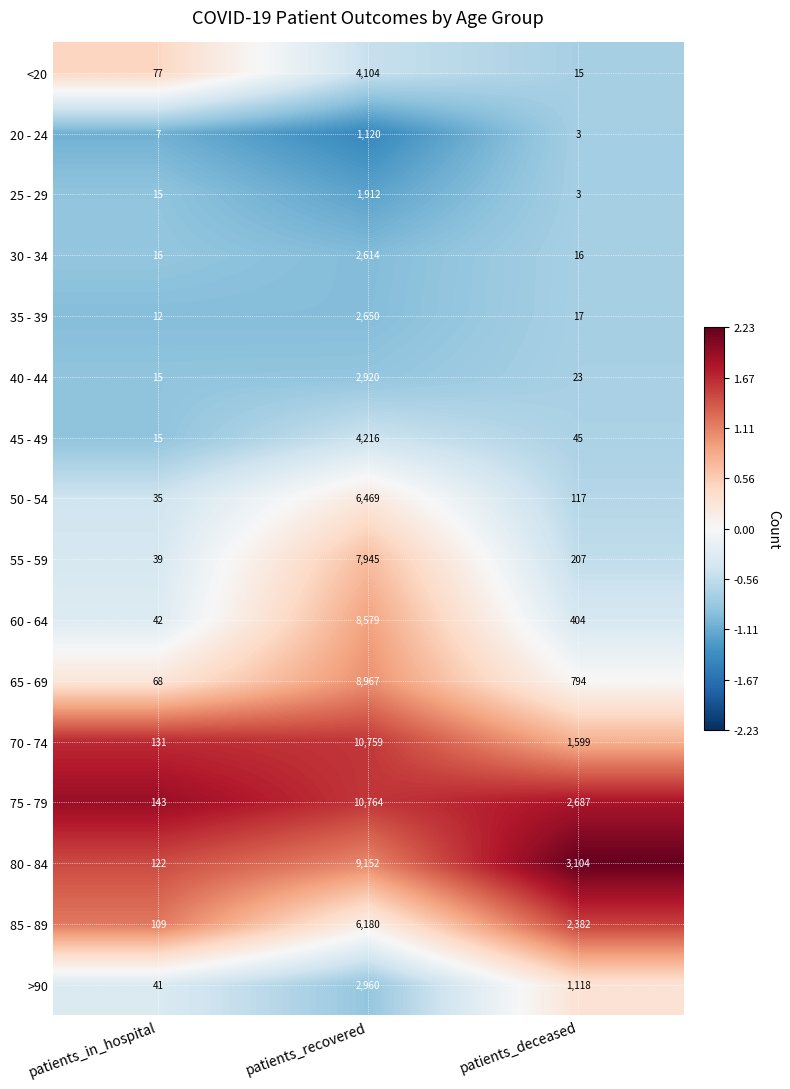

Which label corresponds to the smallest value in the chart?

patients_deceased